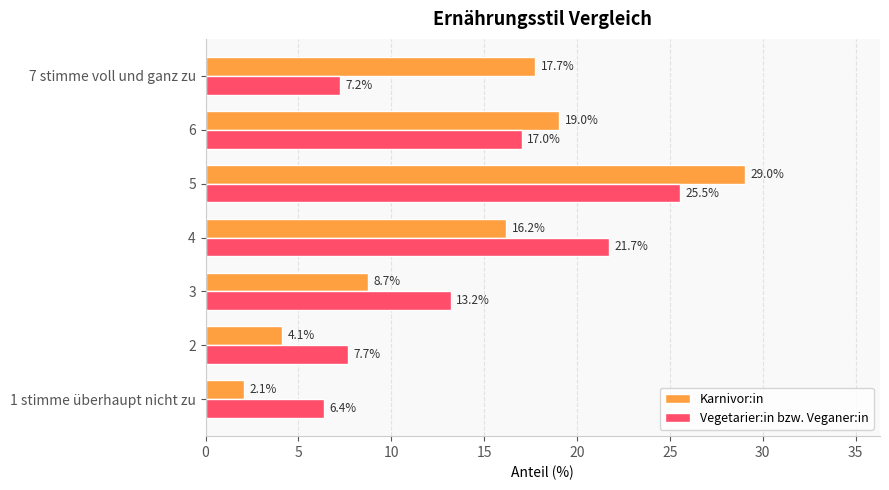

Which series has the largest total across all categories?

Vegetarier:in bzw. Veganer:in